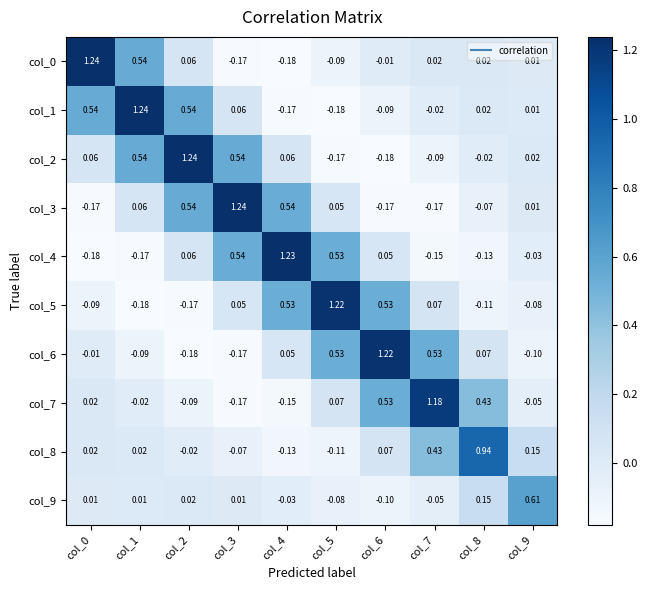

How many data points does each series have?

10